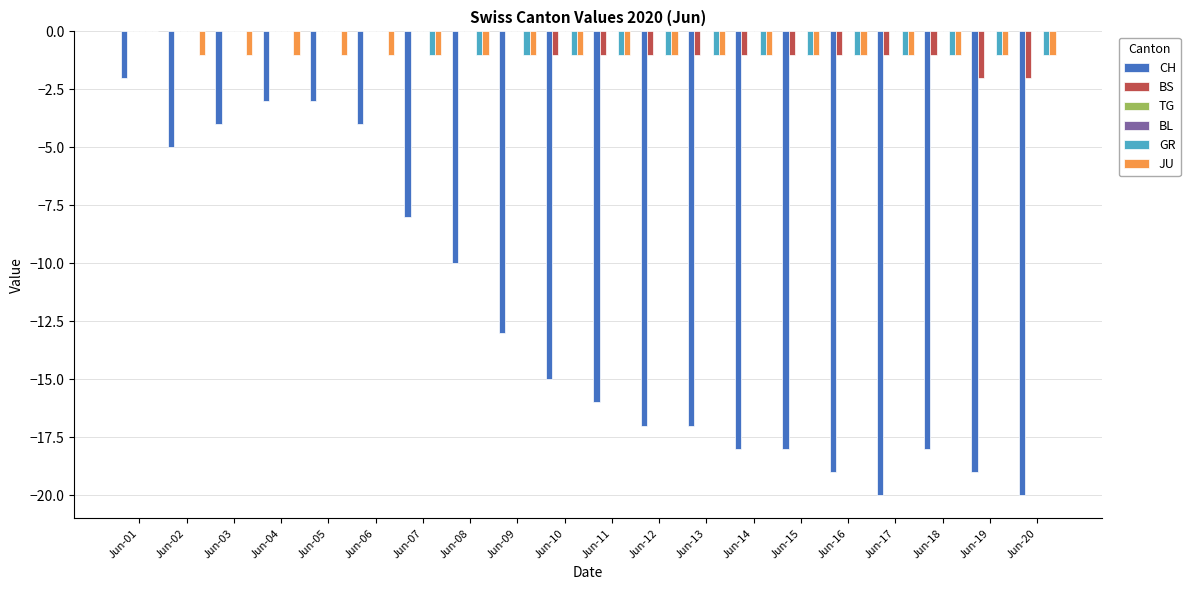

What are all the series names shown in the legend?

CH, BS, TG, BL, GR, JU